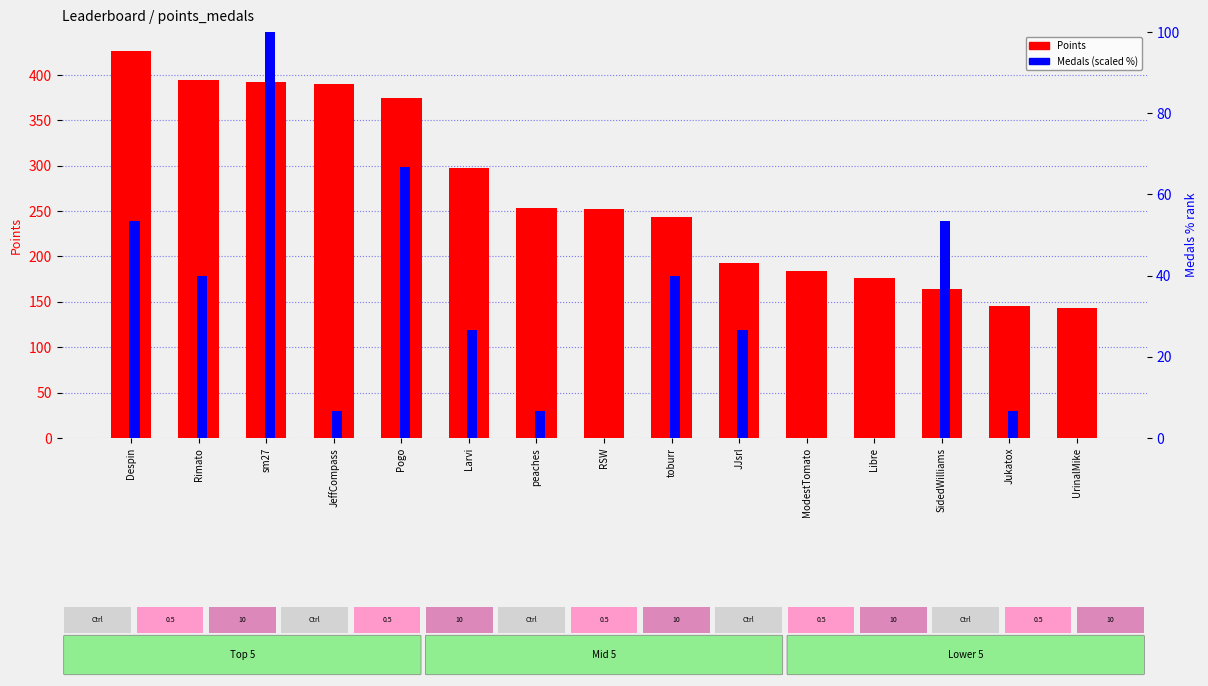

The value of Points at Despin is 140.7. True or false?

False